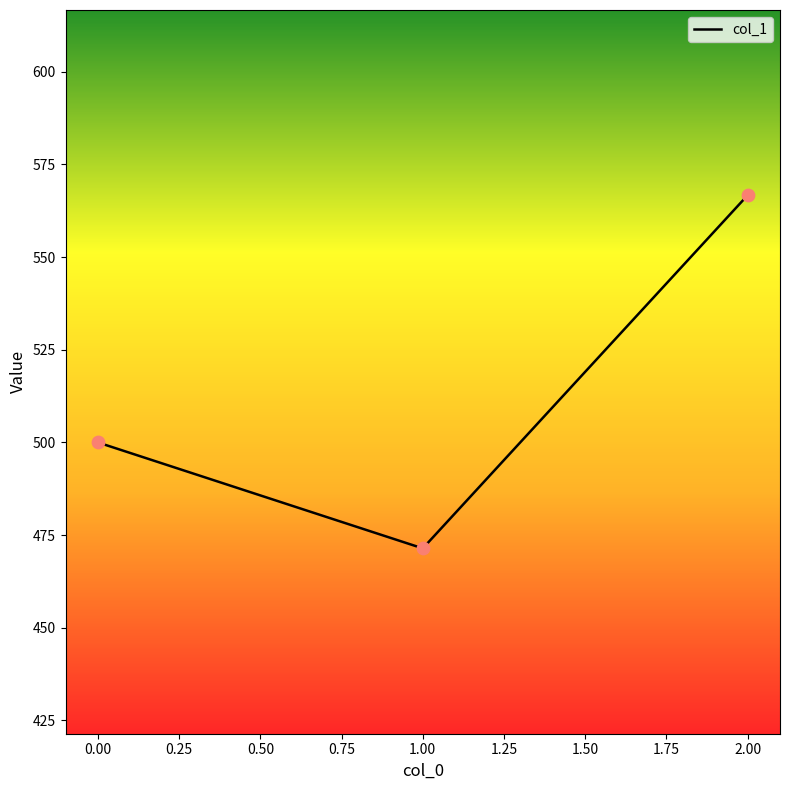

What is the ratio of the value at 0.00 to the value at 2.00?

0.9